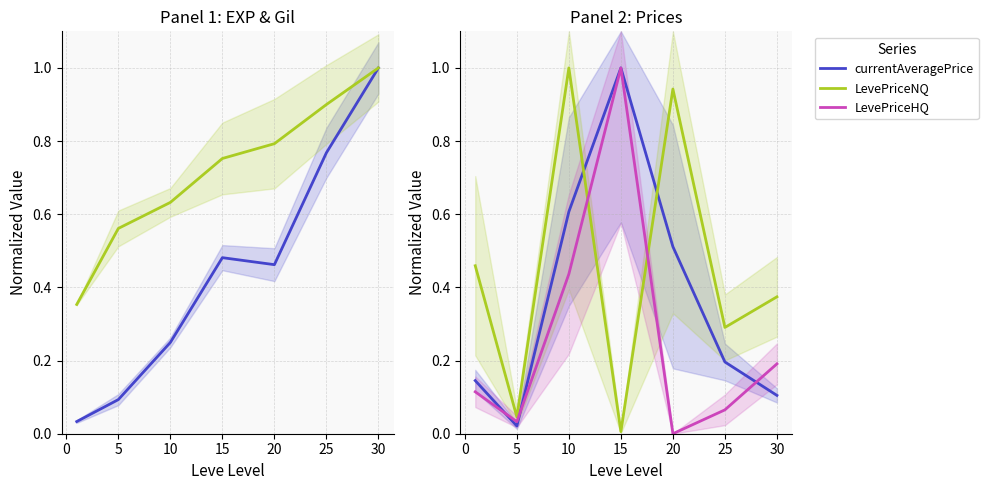

The LevePriceNQ series shows 1.5 at 20. True or false?

False